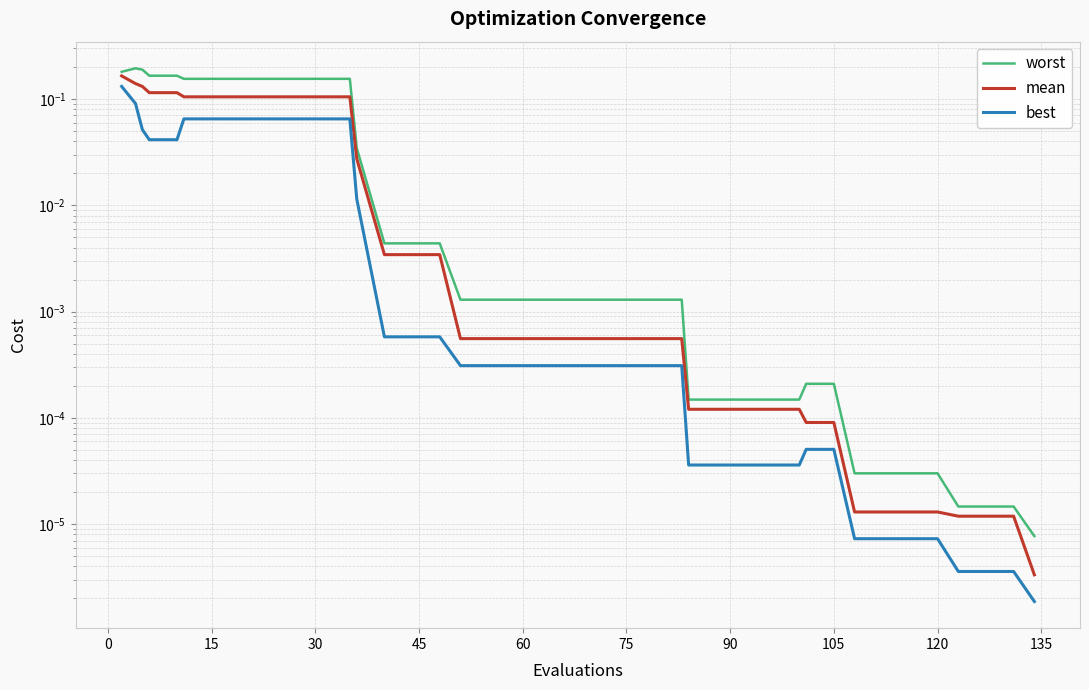

Which series has the largest total across all categories?

worst